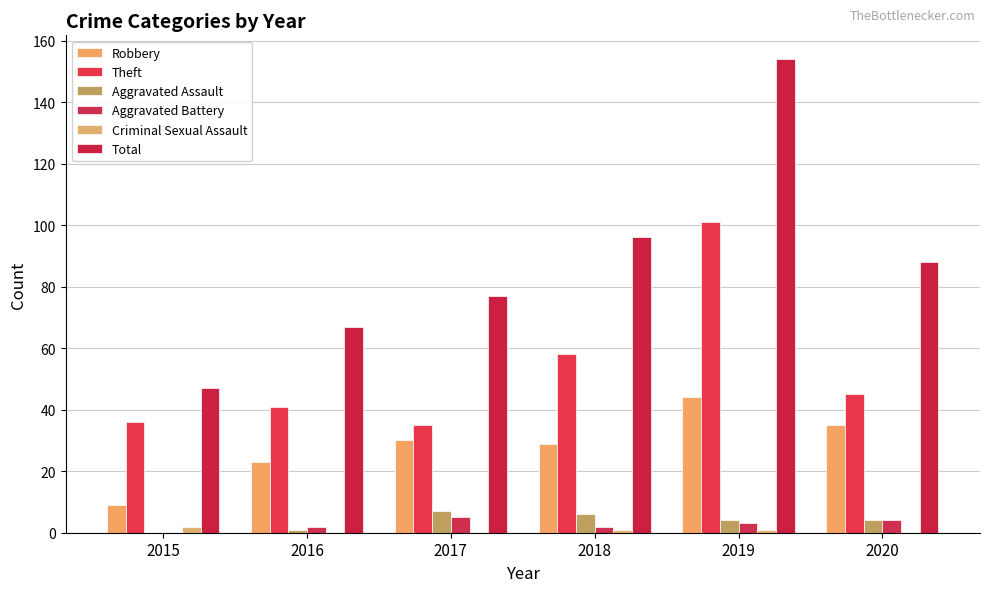

Reading left to right, list all the values displayed in this chart.

Robbery: 2015=9	2016=23	2017=30	2018=29	2019=44	2020=35
Theft: 2015=36	2016=41	2017=35	2018=58	2019=101	2020=45
Aggravated Assault: 2015=0	2016=1	2017=7	2018=6	2019=4	2020=4
Aggravated Battery: 2015=0	2016=2	2017=5	2018=2	2019=3	2020=4
Criminal Sexual Assault: 2015=2	2016=0	2017=0	2018=1	2019=1	2020=0
Total: 2015=47	2016=67	2017=77	2018=96	2019=154	2020=88